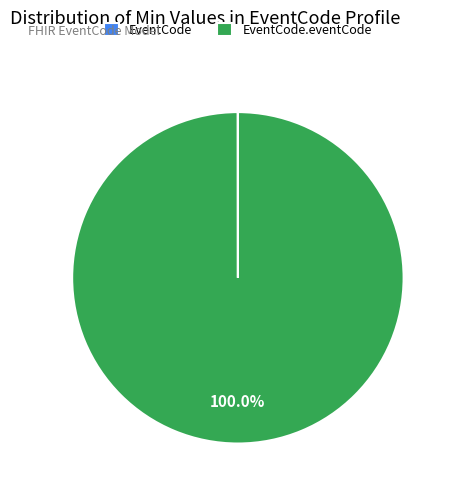

Is there a majority slice in this chart?

Yes